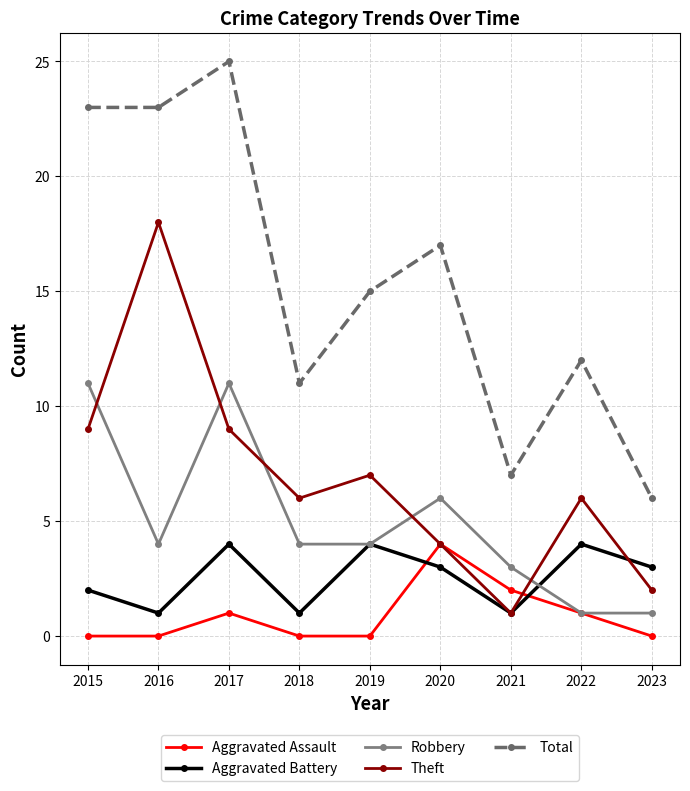

What is the difference between the maximum and minimum values in the Robbery series?

10